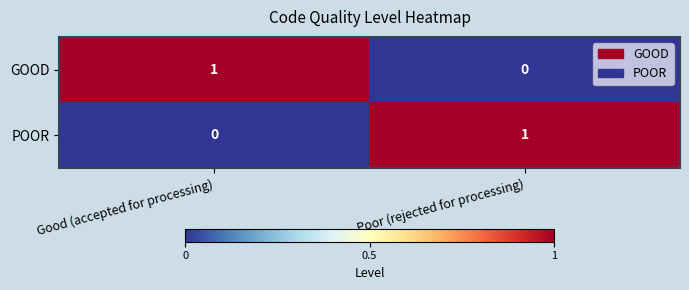

Rank the series at Good (accepted for processing) from lowest to highest value.

POOR, GOOD